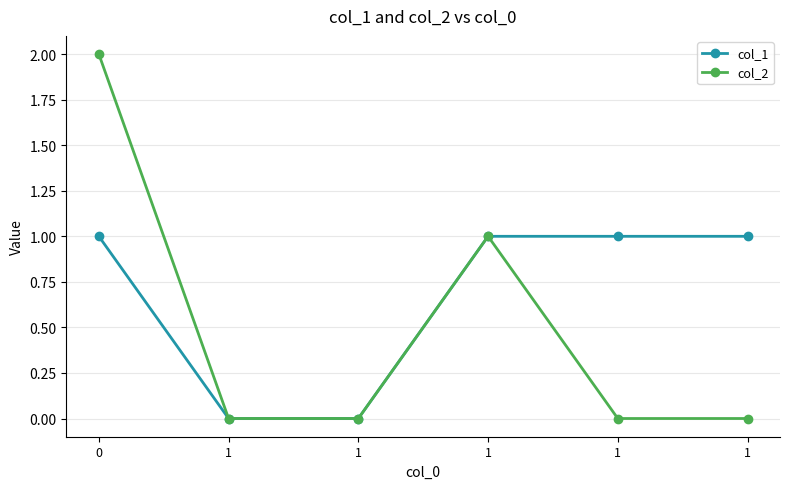

What is the sum of all col_2 values?

3